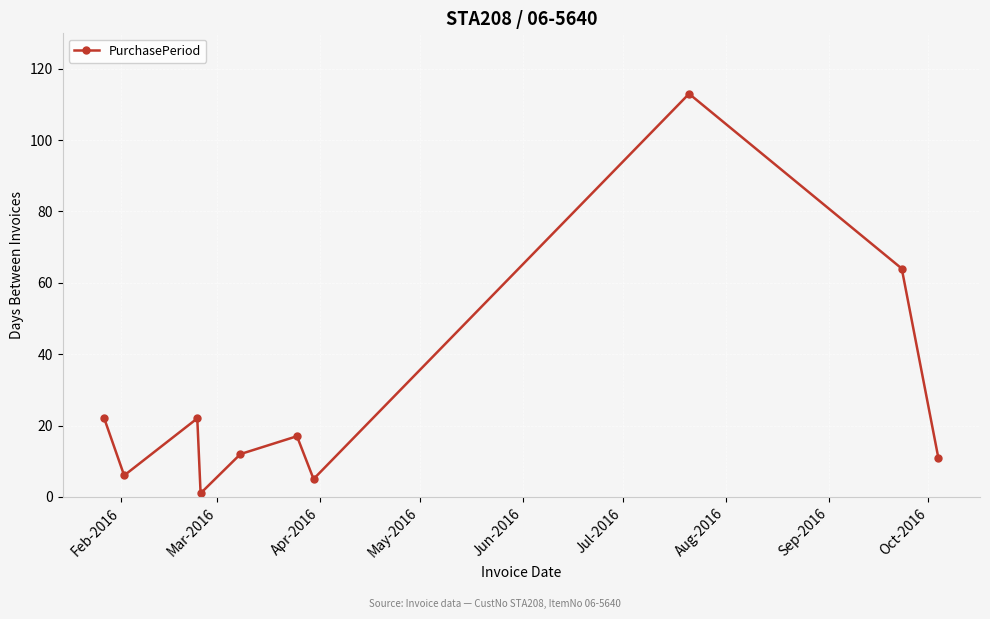

What is the difference between the maximum and minimum values?

112